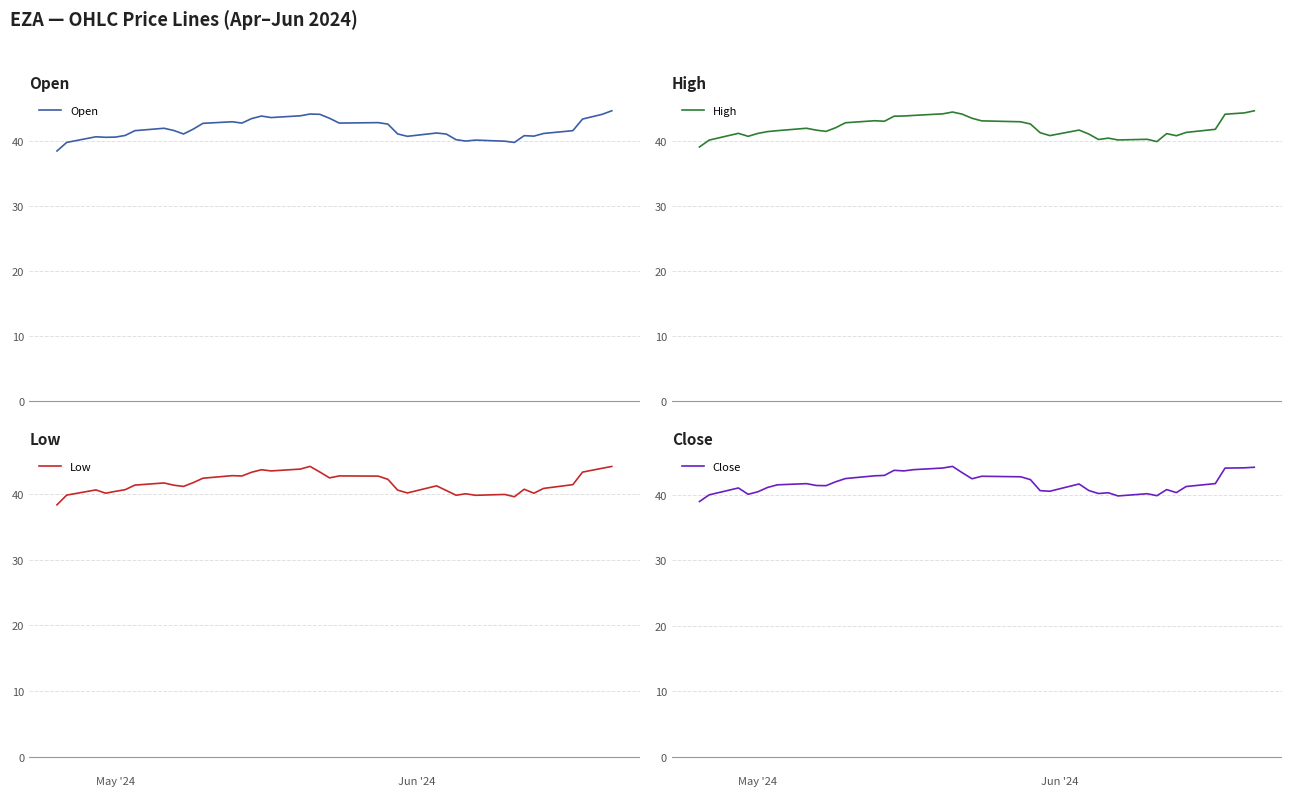

What is the minimum value for Open?

38.5